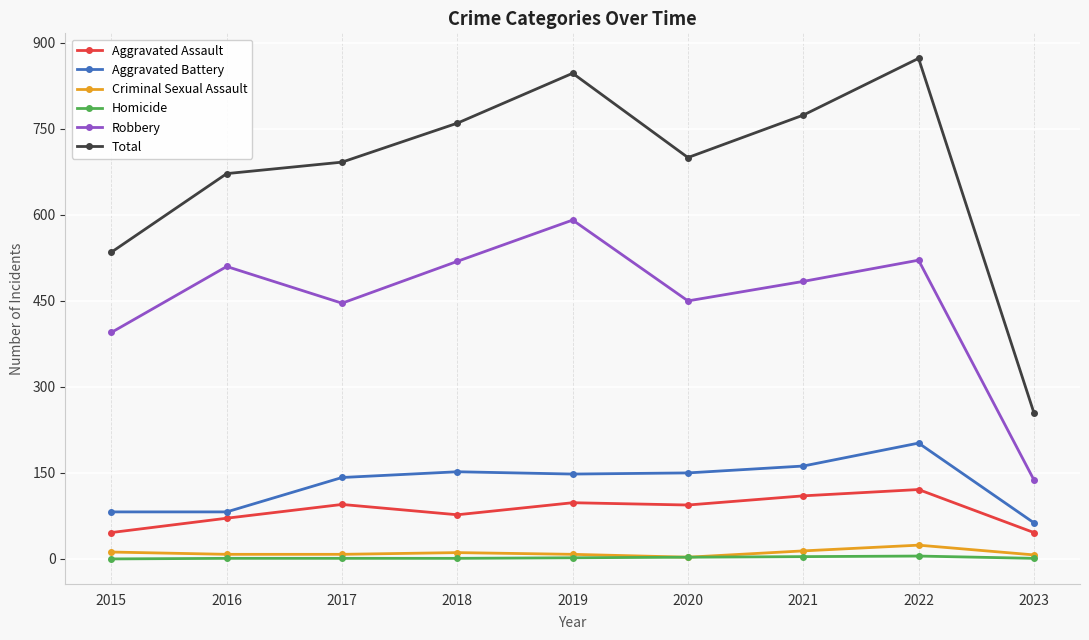

True or false: Aggravated Assault has more than 1 interior local peaks.

True